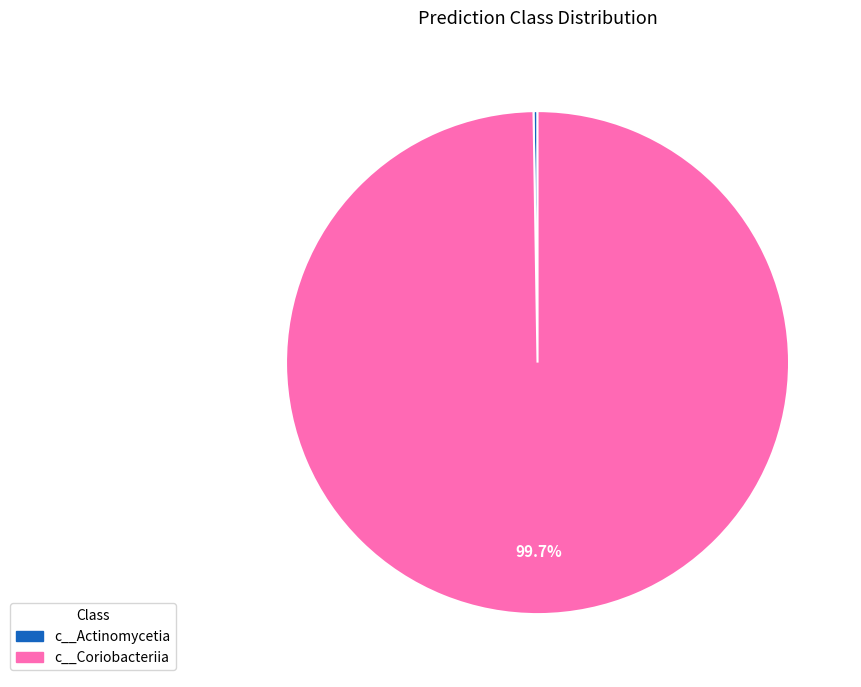

What portion of the pie excludes c__Coriobacteriia?

0.3%